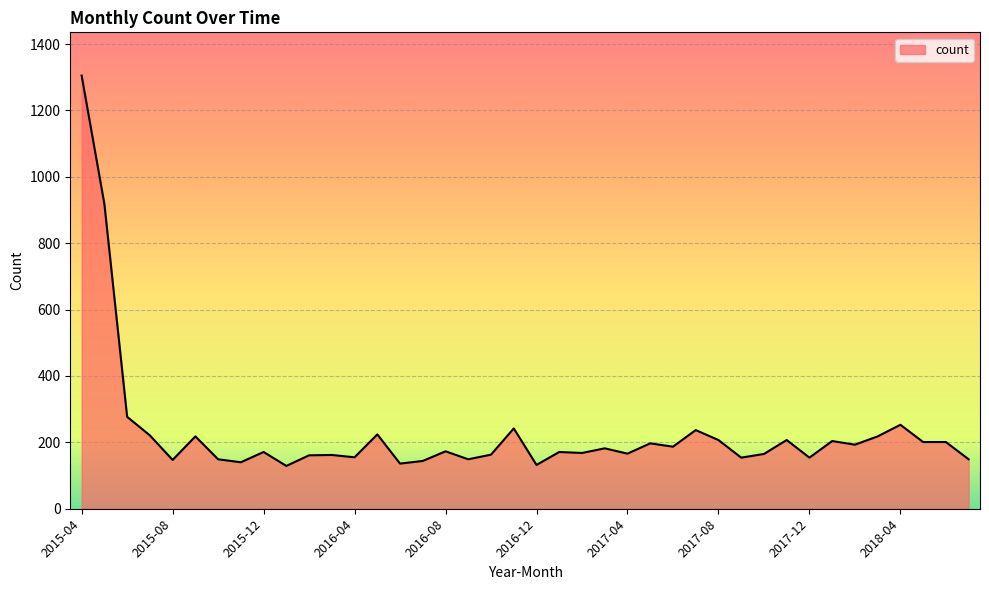

How many distinct data groups are displayed?

1